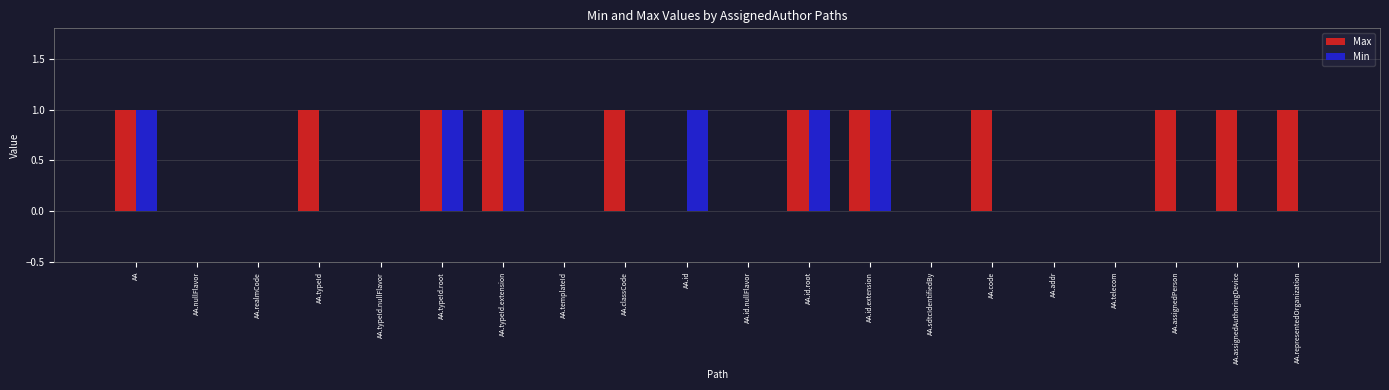

Is the value of Max at AA.id.root greater than the value of Min at AA.sdtcIdentifiedBy?

Yes